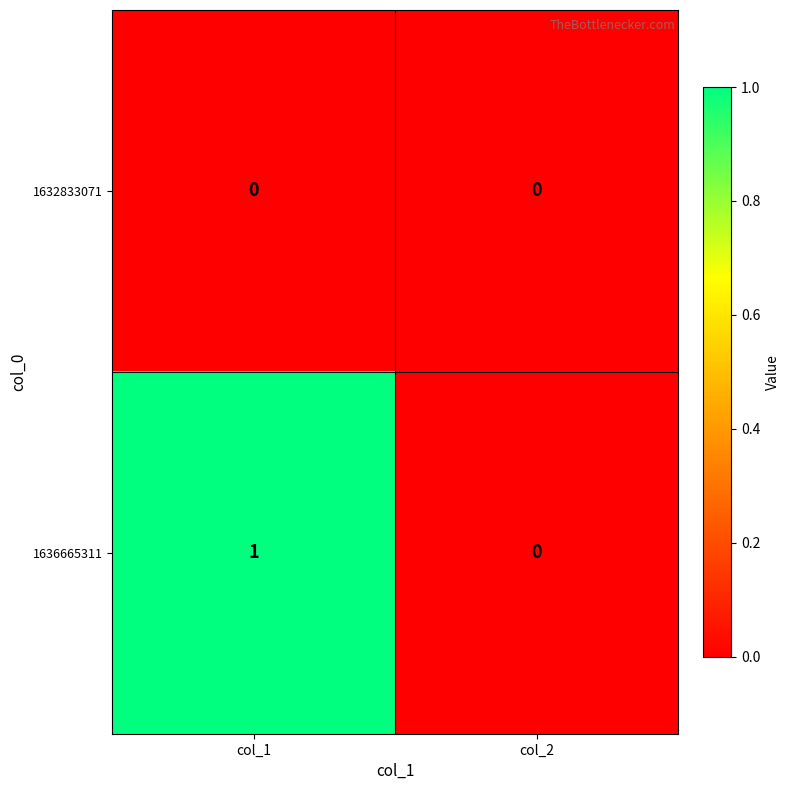

At which label is 1636665311 closest to 0?

col_2